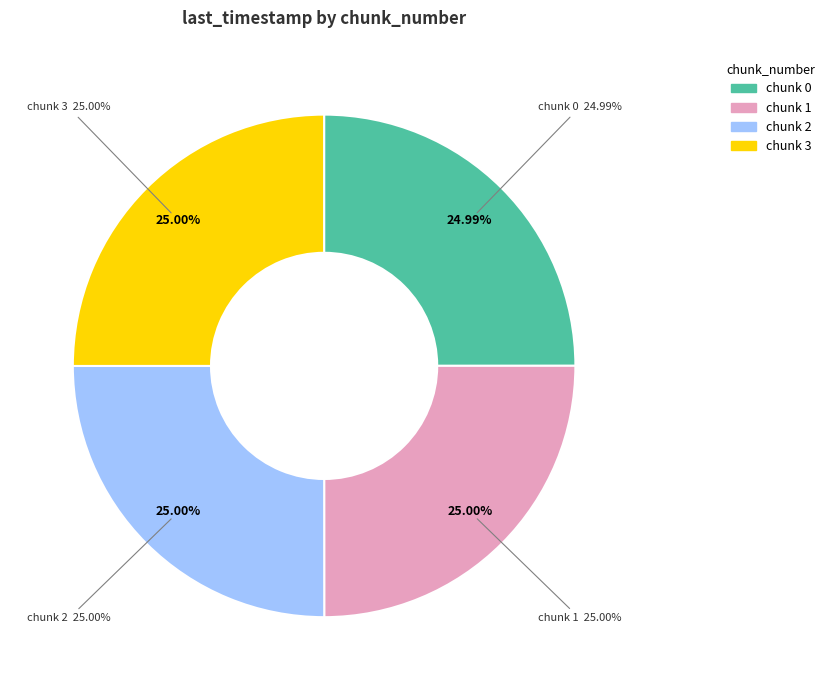

Between 0 and 3, which is larger?

3